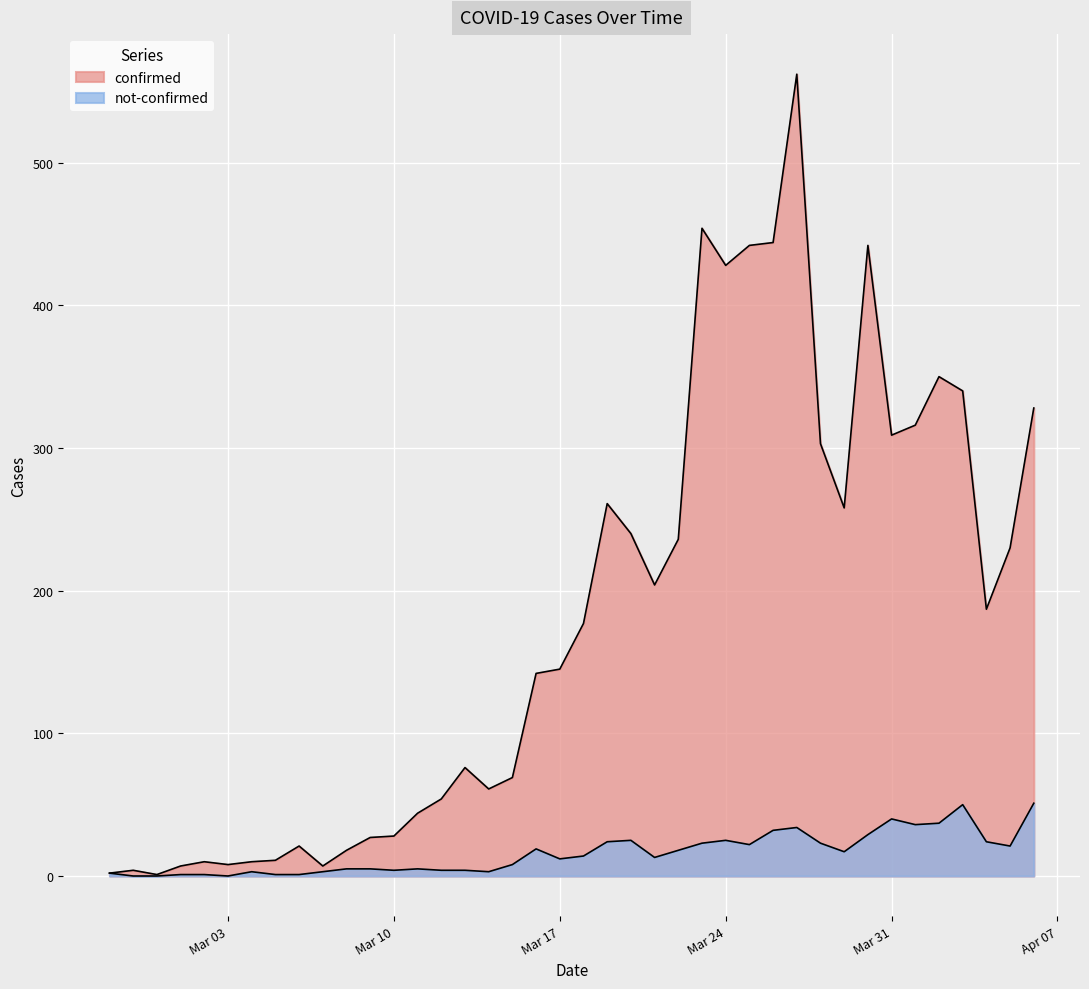

What is the spread (max minus min) of values at 2020-03-20?

215